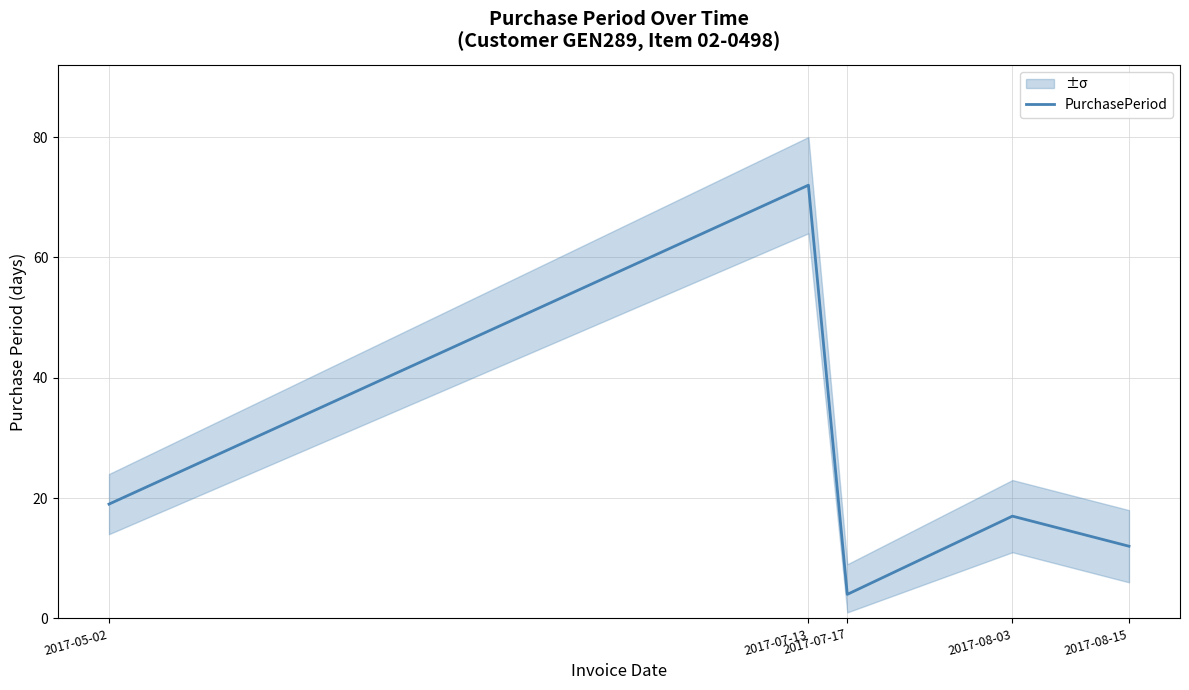

What is the label of the 2nd point from the right?

2017-08-03